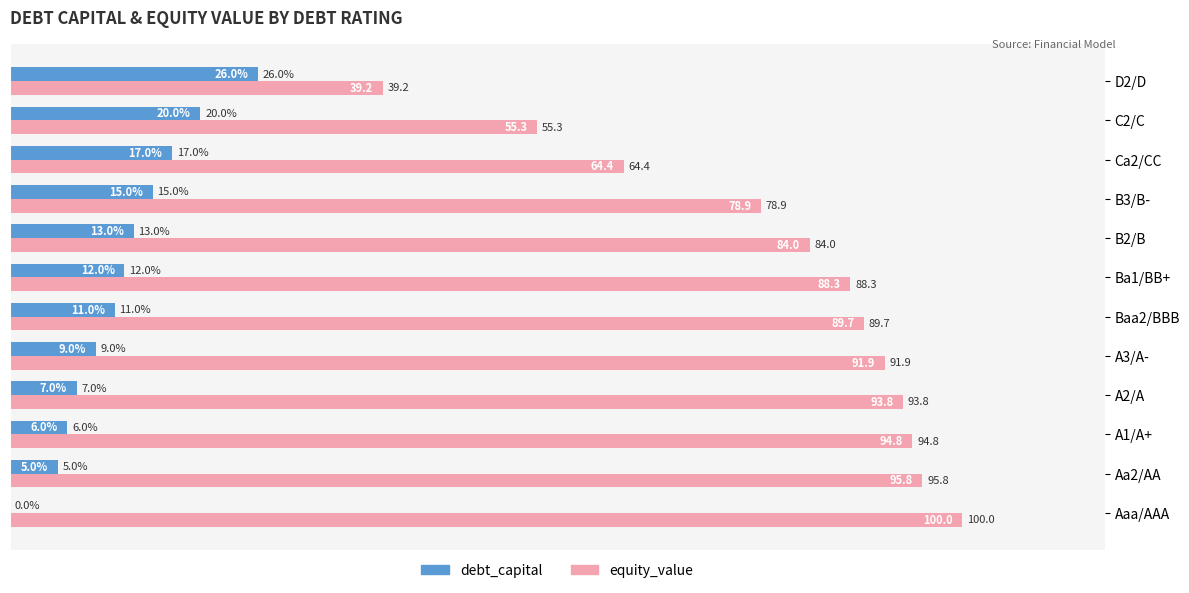

What is the sum of the equity_value values at B2/B and Aaa/AAA?

184.0